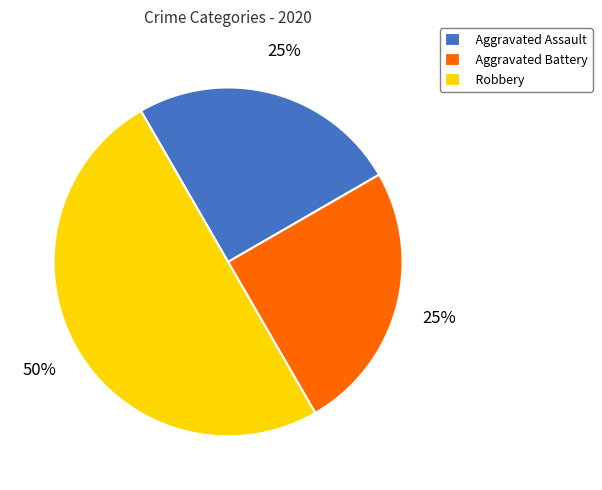

The Robbery slice represents 50% of the pie. True or false?

True